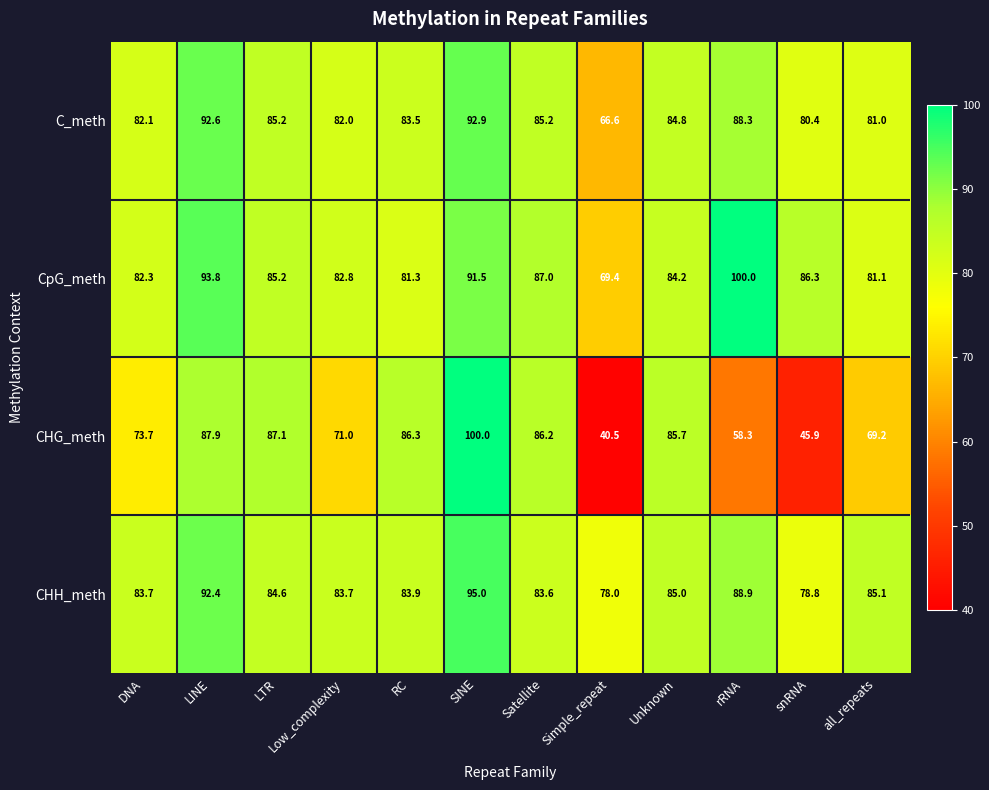

What is the average value of the CHH_meth series?

85.2